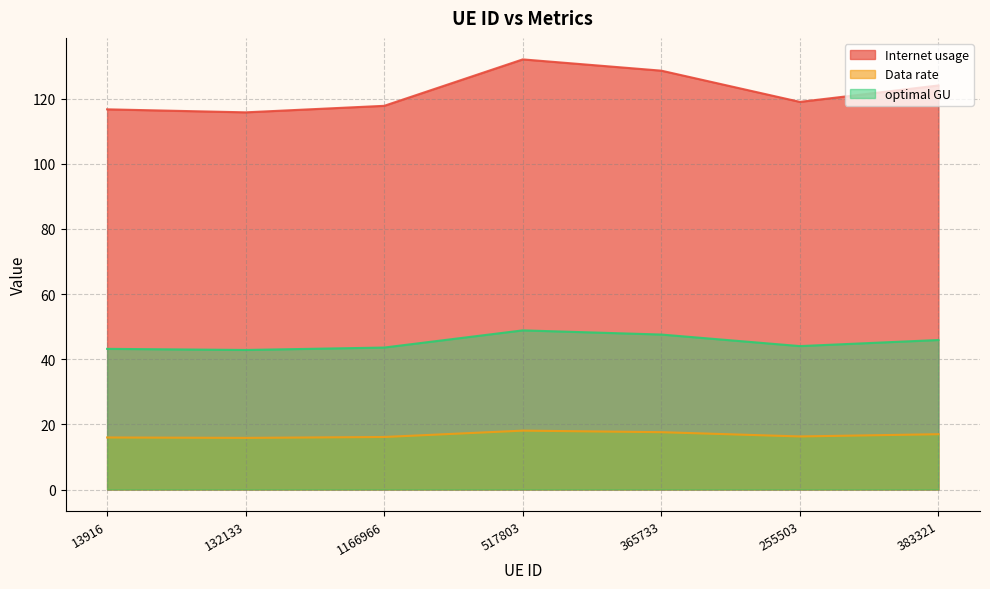

How many series are shown in this chart?

3